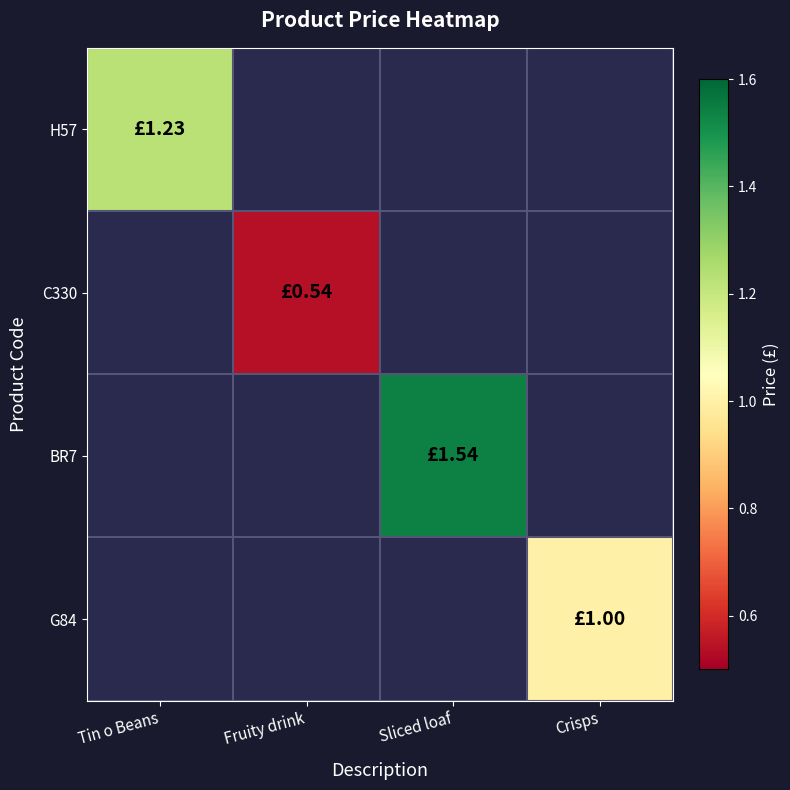

How many data points does each series have?

4